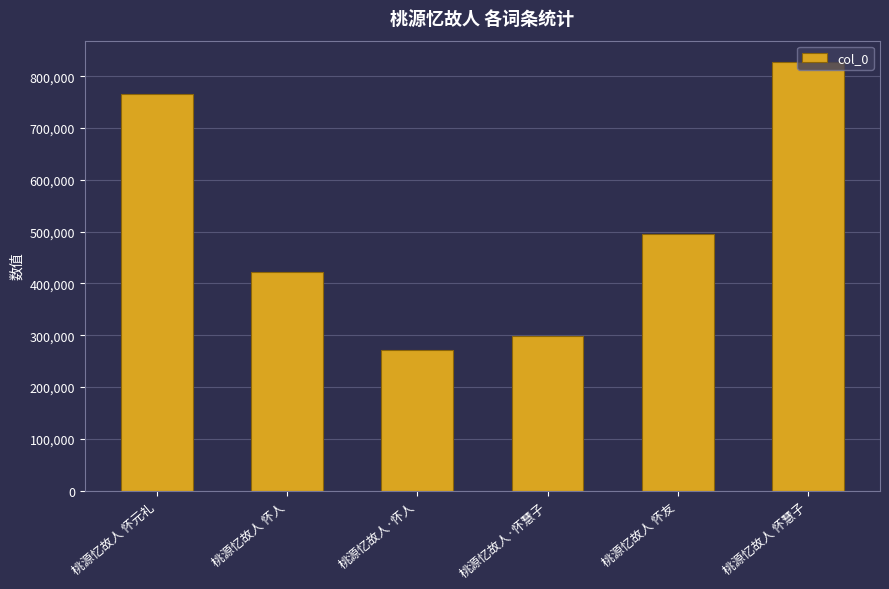

Reading left to right, extract all data points from this chart.

桃源忆故人 怀元礼=764998	桃源忆故人 怀人=421474	桃源忆故人·怀人=271468	桃源忆故人·怀慧子=297785	桃源忆故人 怀友=495813	桃源忆故人 怀慧子=827151